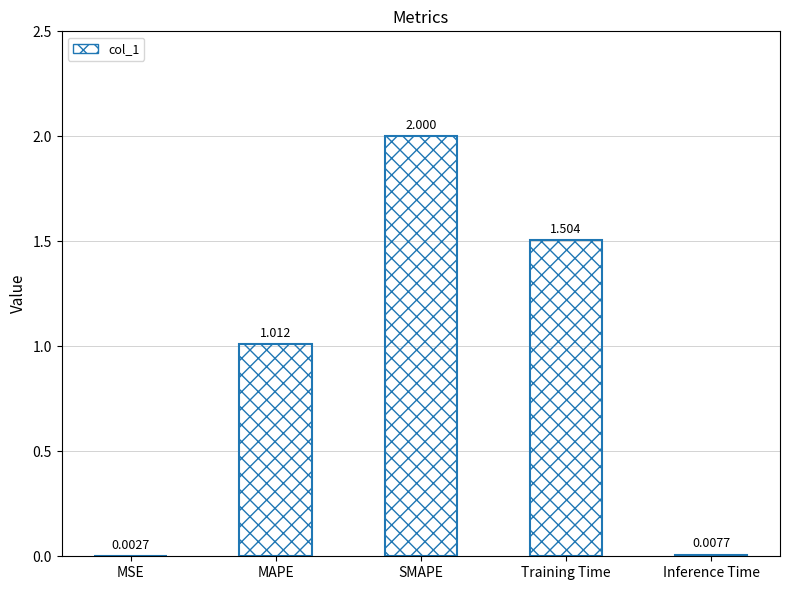

How many data points are above 1?

3